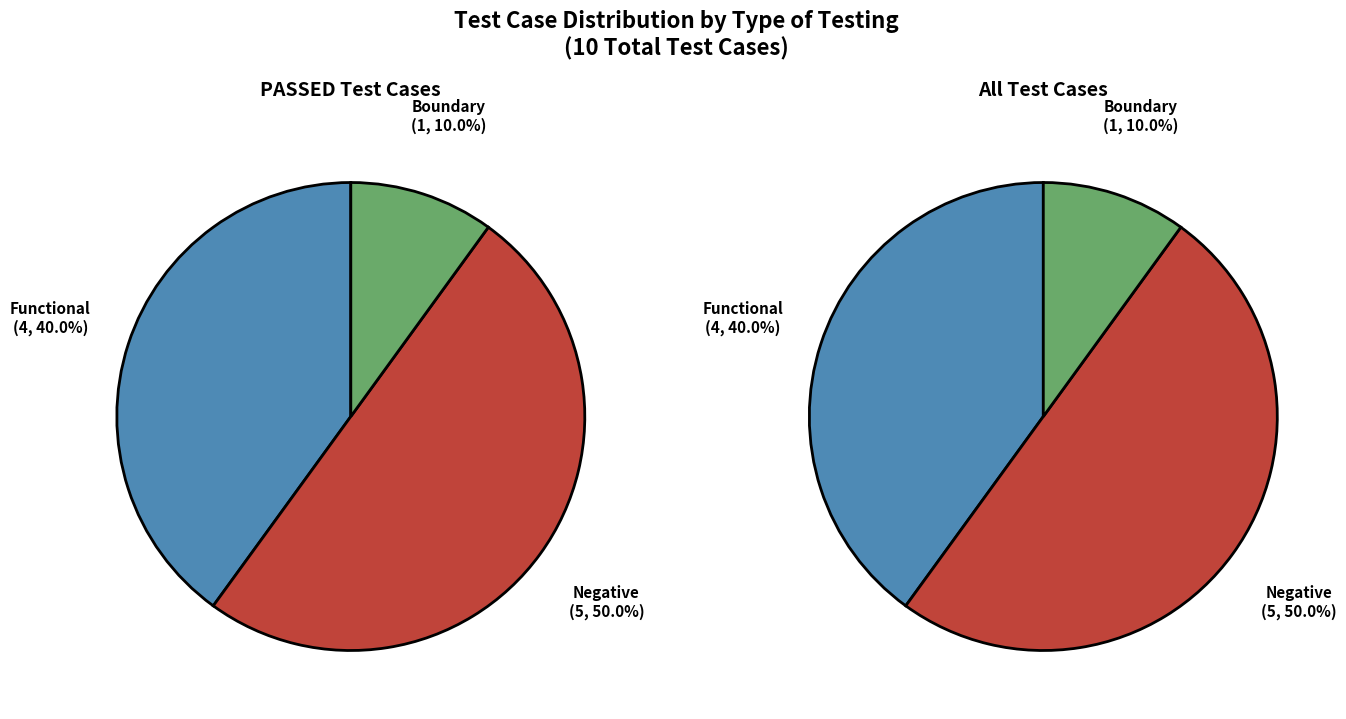

To the nearest percent, what percentage of the pie is Boundary?

10%